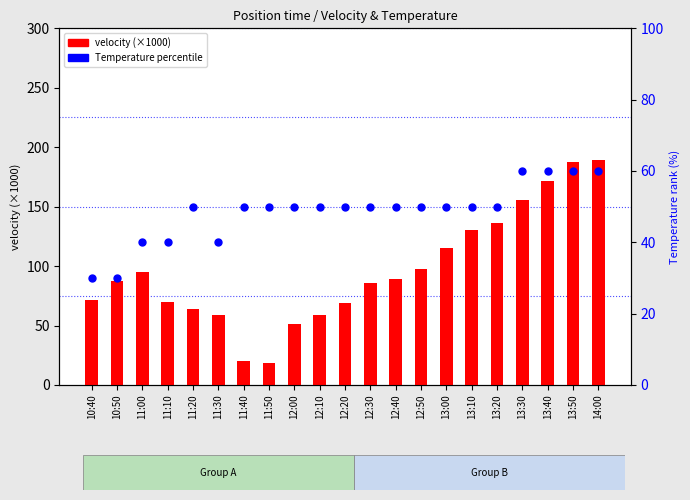

Which series has the widest spread of Y values?

velocity (×1000)